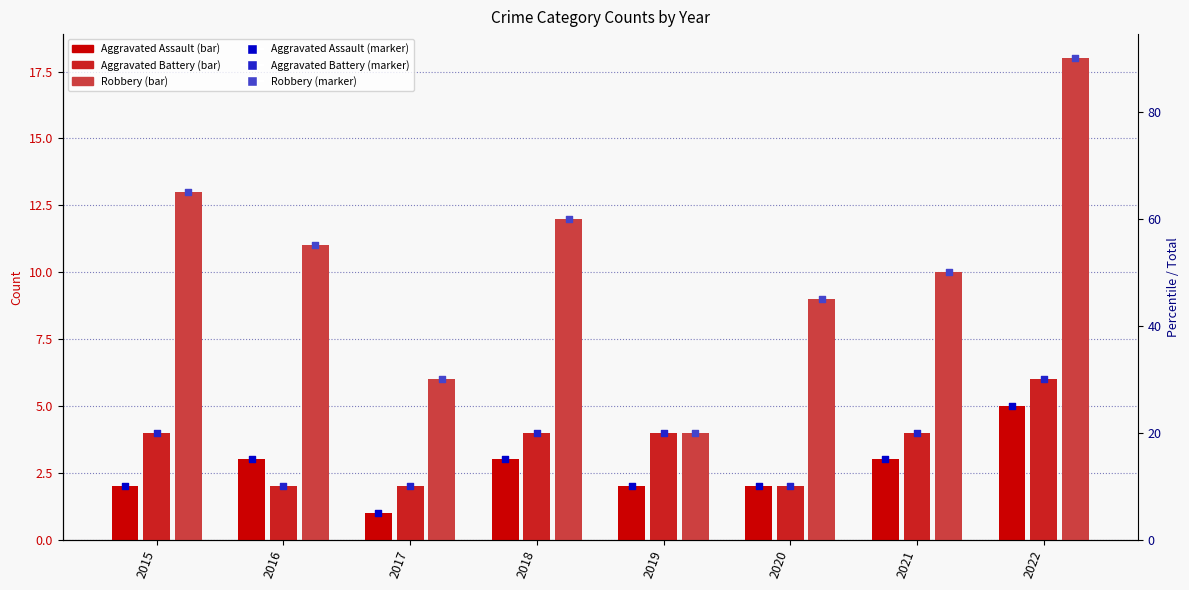

What are all the series names shown in the legend?

Aggravated Assault, Aggravated Battery, Robbery